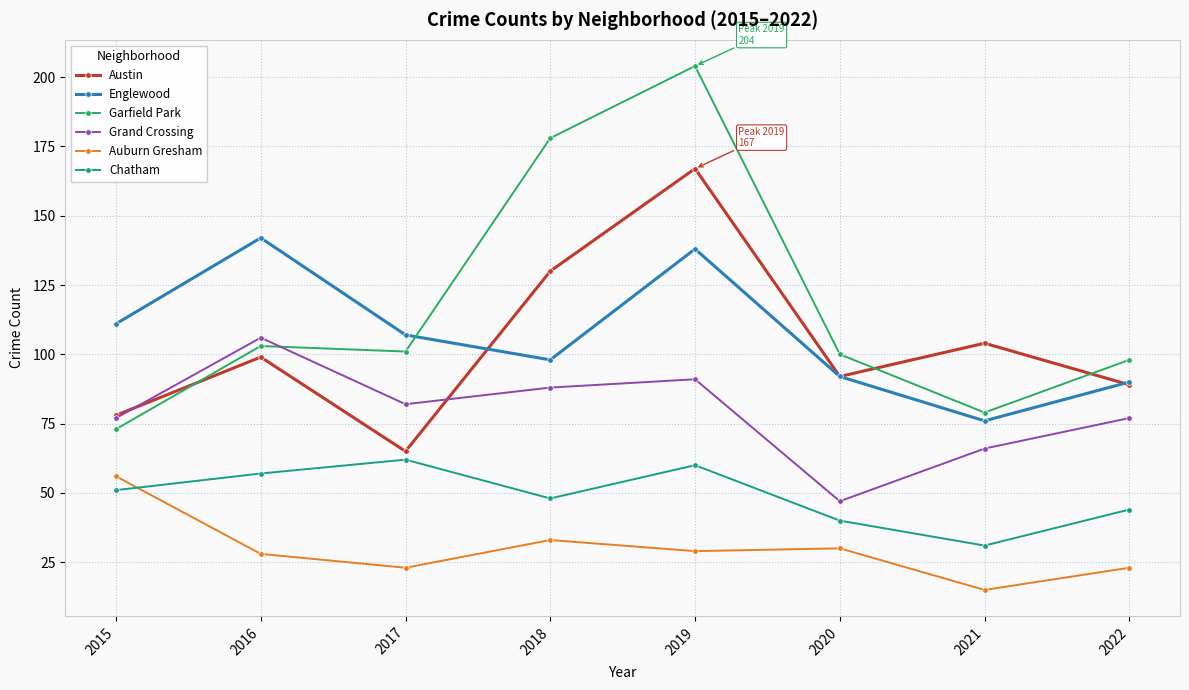

What is the total value across all series at 2015?

446